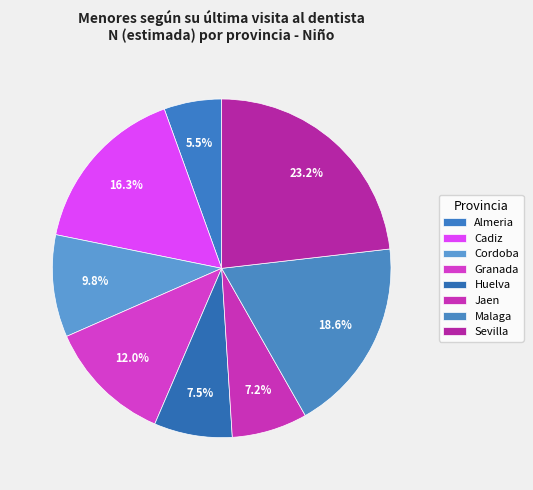

To the nearest percent, what portion does Cadiz represent?

16%